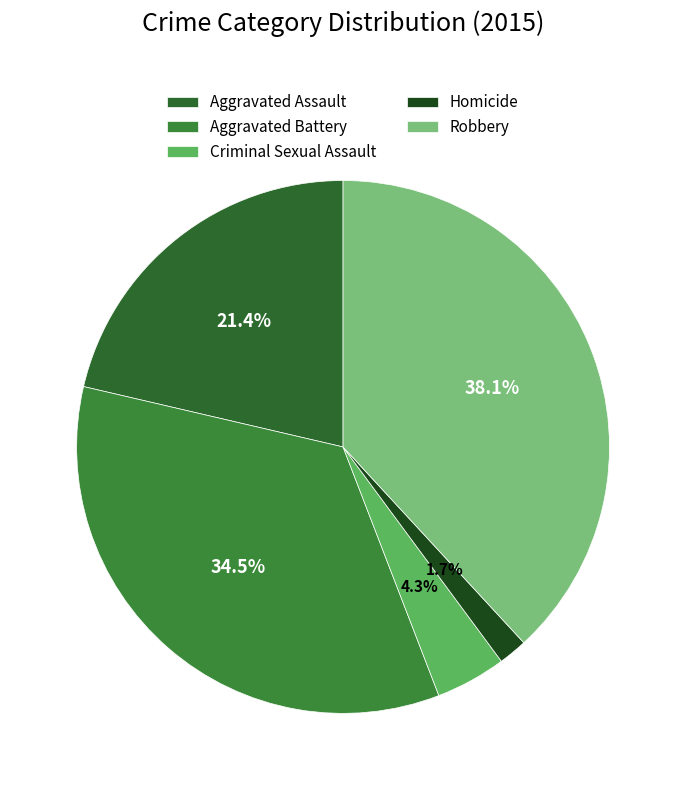

How many slices are in this pie chart?

5